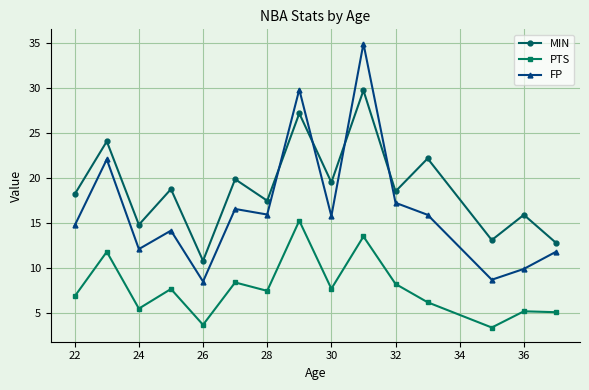

List the series in order of their peak value, lowest first.

PTS, MIN, FP